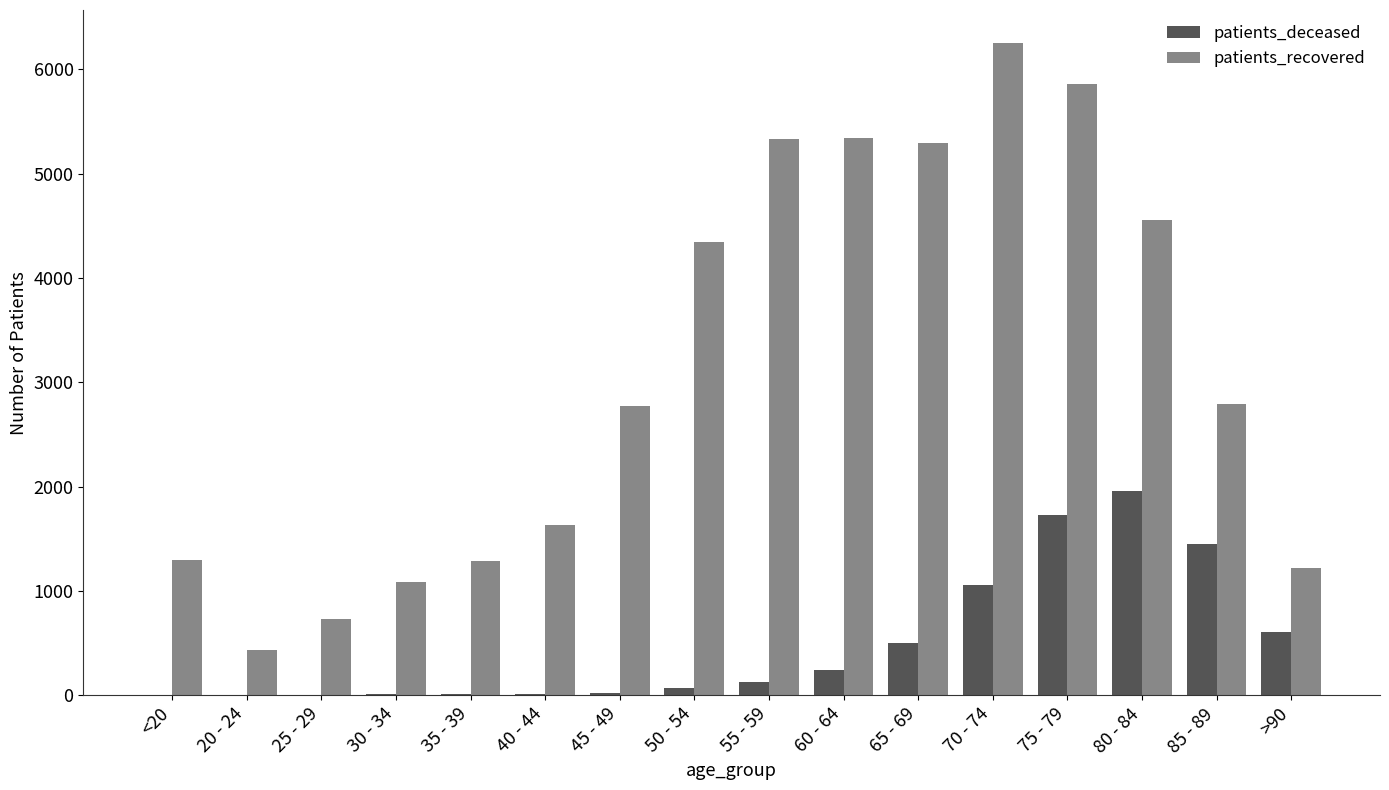

What is the sum of all patients_deceased values?

7802